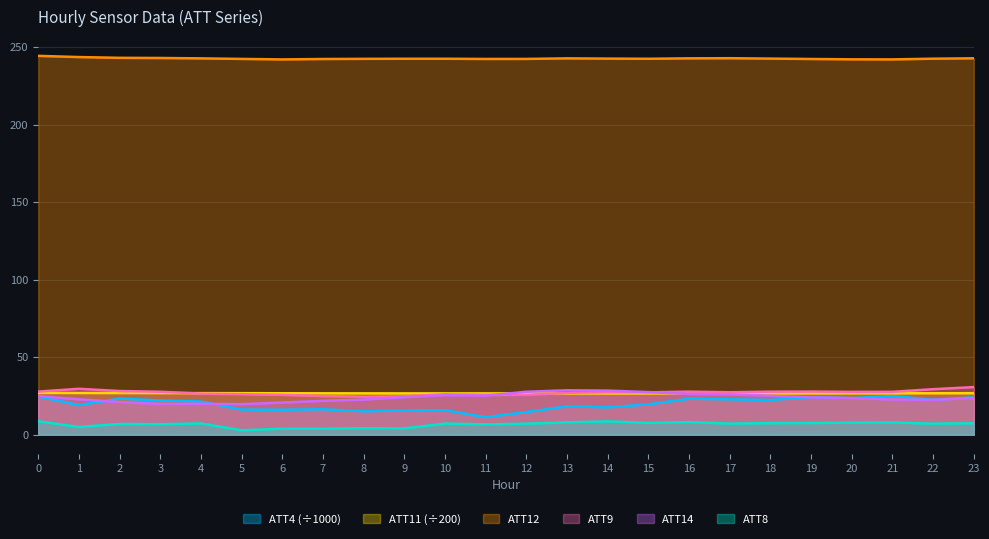

True or false: ATT4 and ATT9 cross at least once.

False